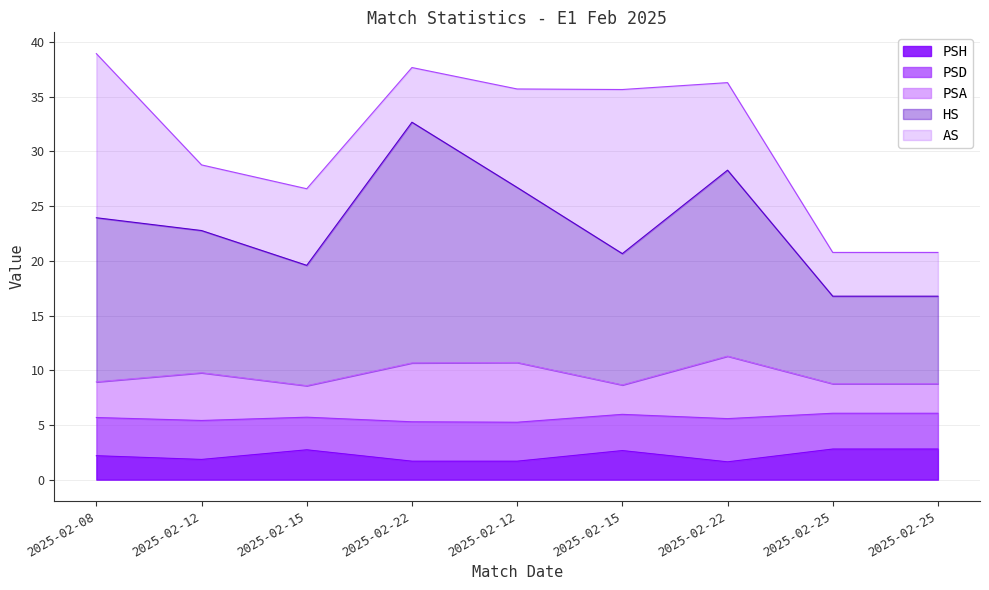

Does the chart have visible grid lines?

Yes